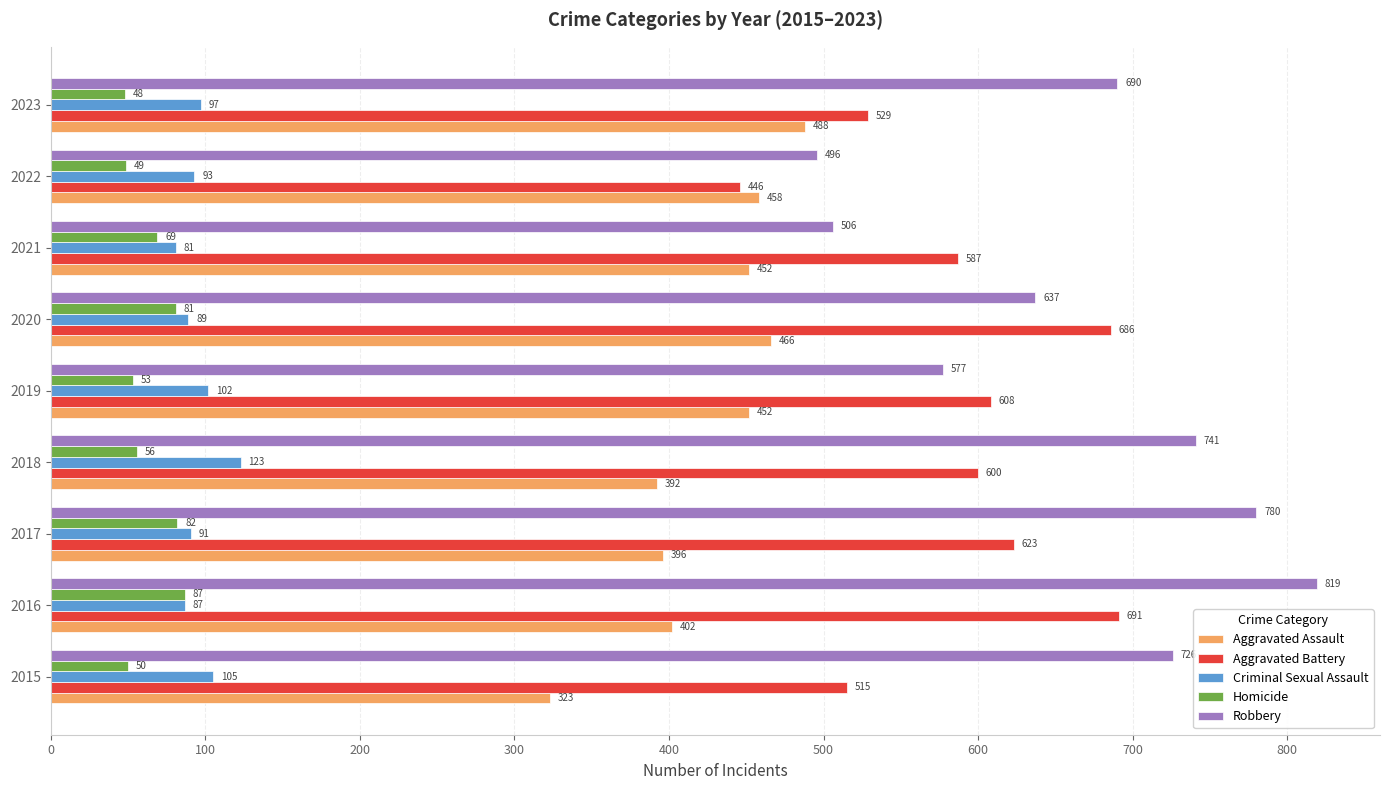

How many categories are shown in the chart?

9